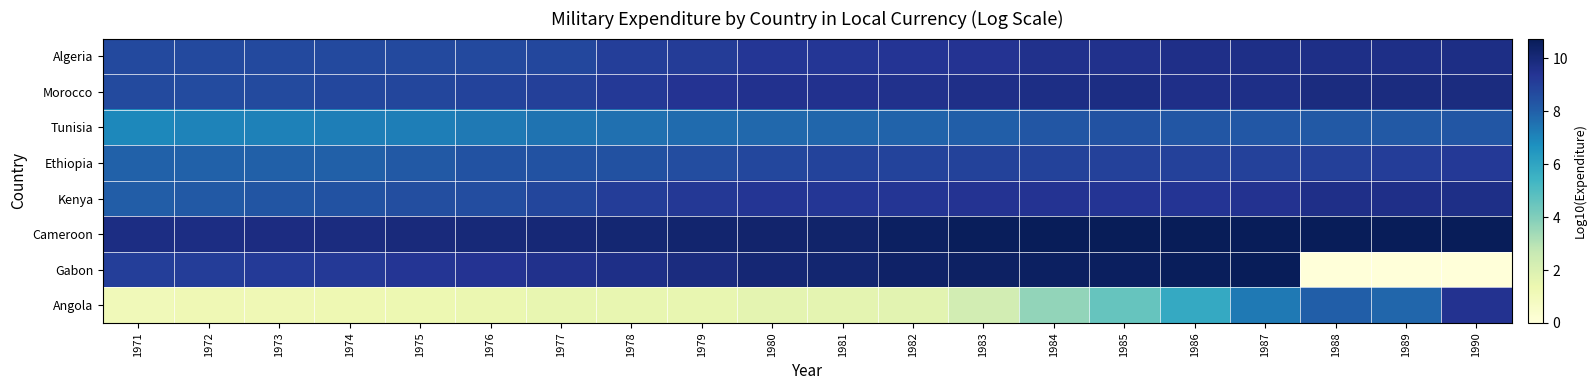

What is the difference between the highest and lowest values at 1973?

8.6